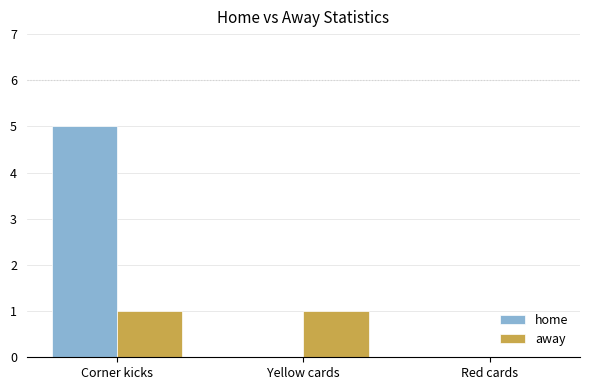

What are all the series names shown in the legend?

home, away